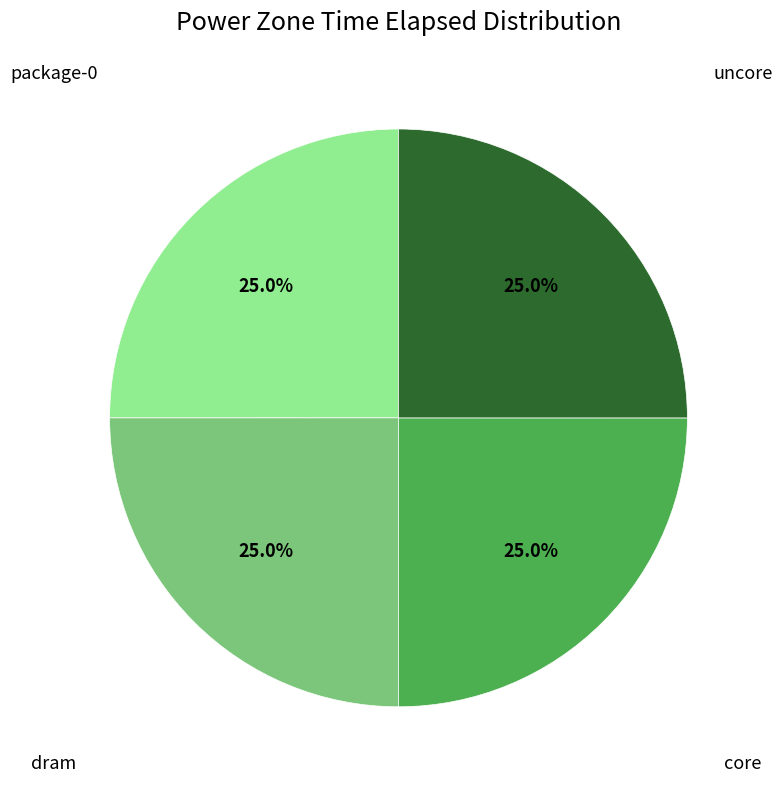

Is there a majority slice in this chart?

No